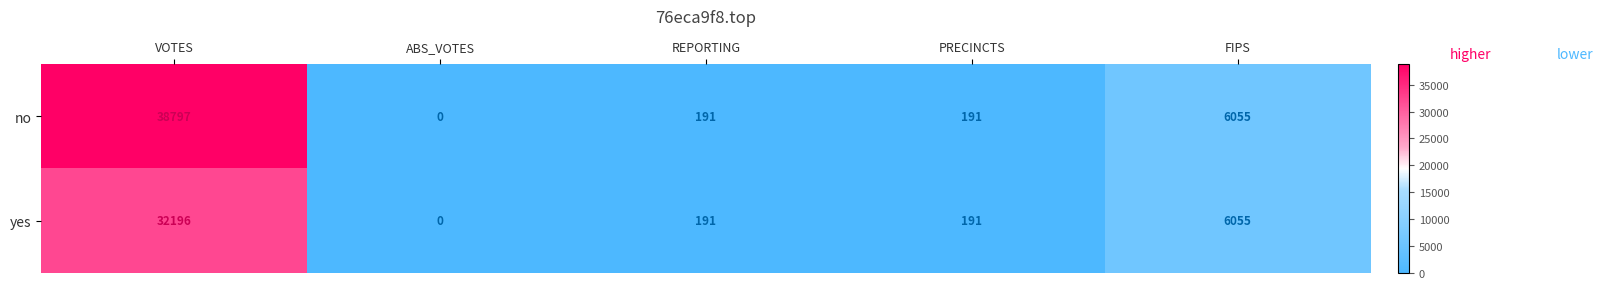

At how many categories does at least one series exceed 516?

2